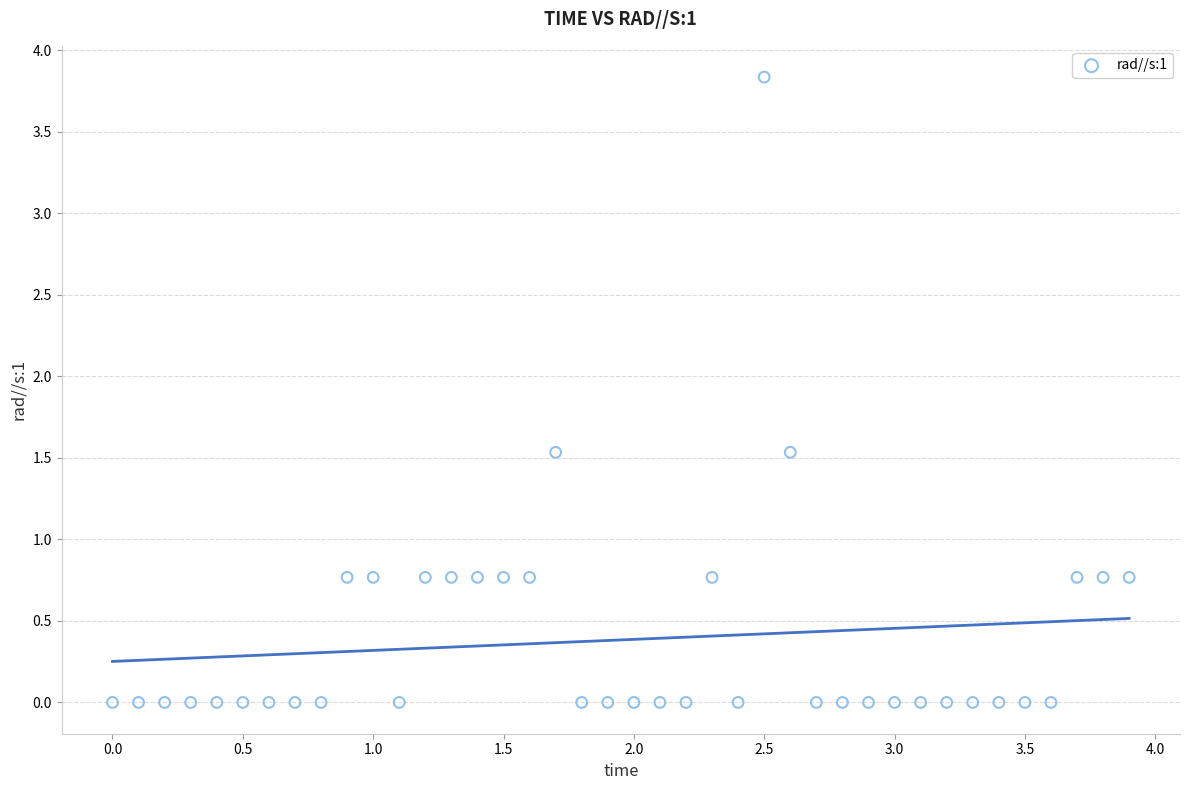

What is the range of Y values (max minus min)?

3.8